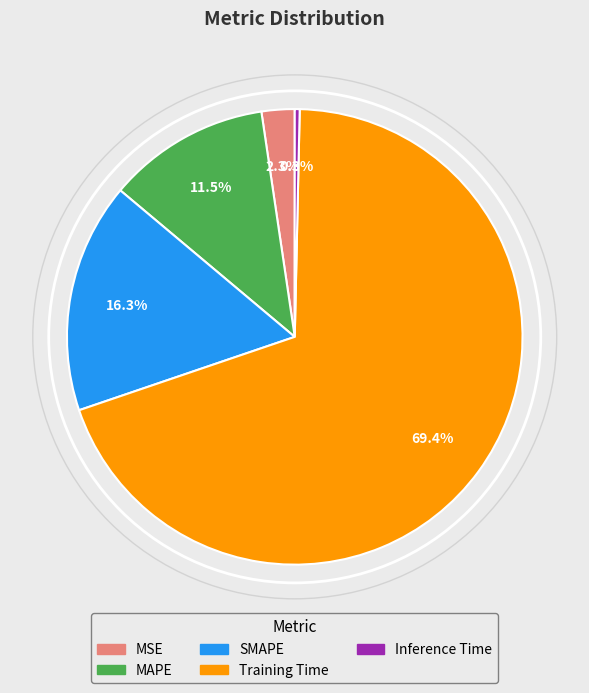

What percentage is NOT represented by MSE?

97.7%